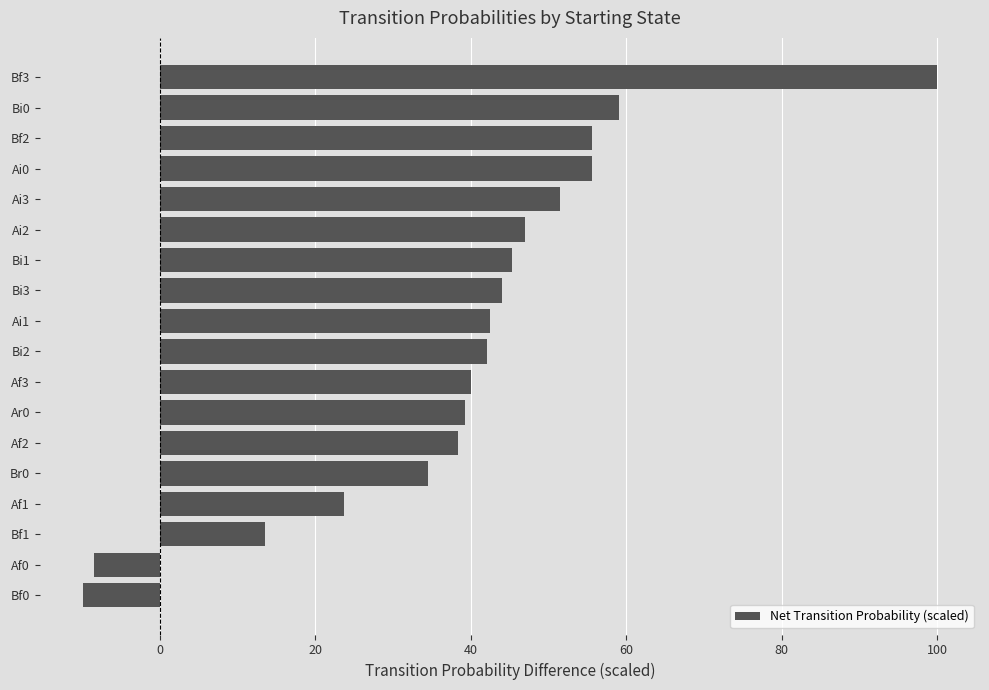

What is the sum of all values?

713.8